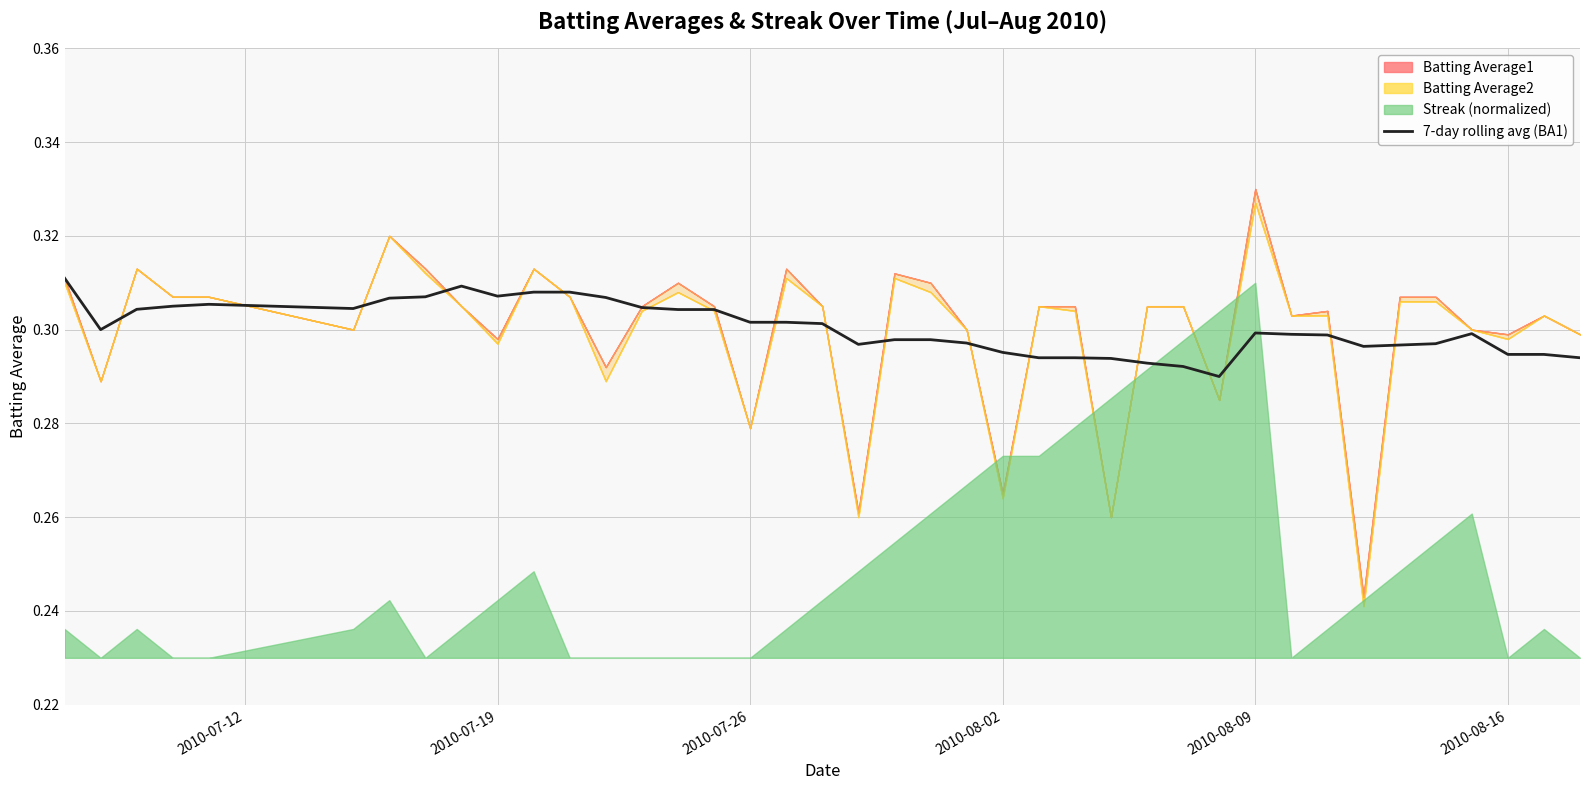

The 7-day rolling avg (BA1) series shows 0.2 at 2010-08-02. True or false?

False